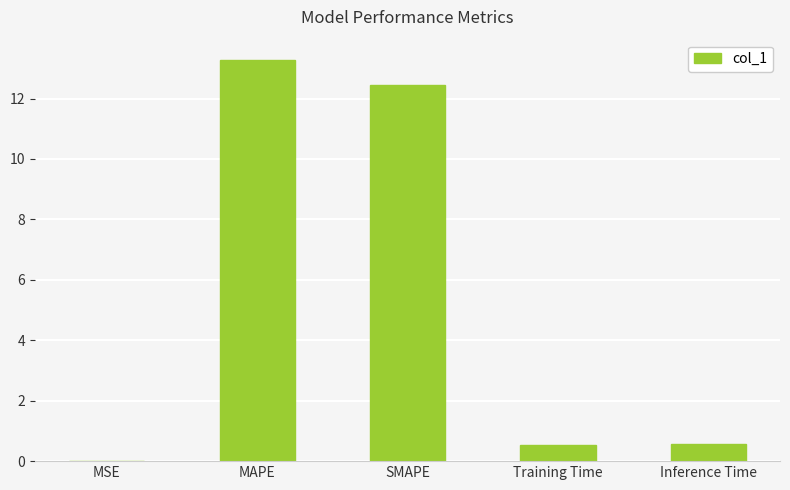

What is the sum of the values at Training Time and Inference Time?

1.1